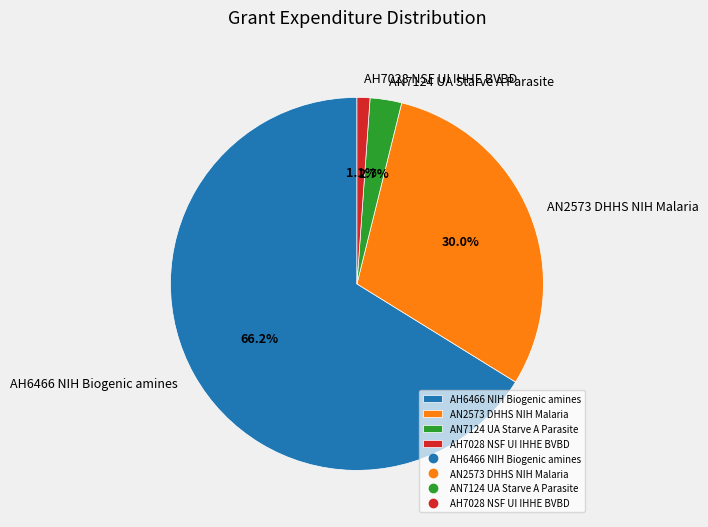

Which category has the smallest portion of the pie?

AH7028 NSF UI IHHE BVBD